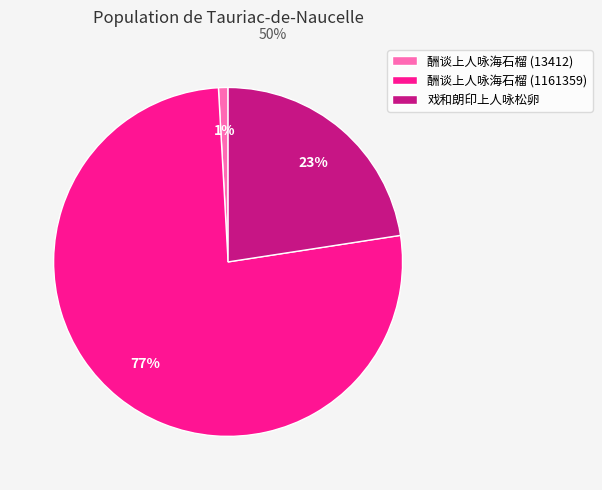

To the nearest percent, what portion does 戏和朗印上人咏松卵 represent?

23%